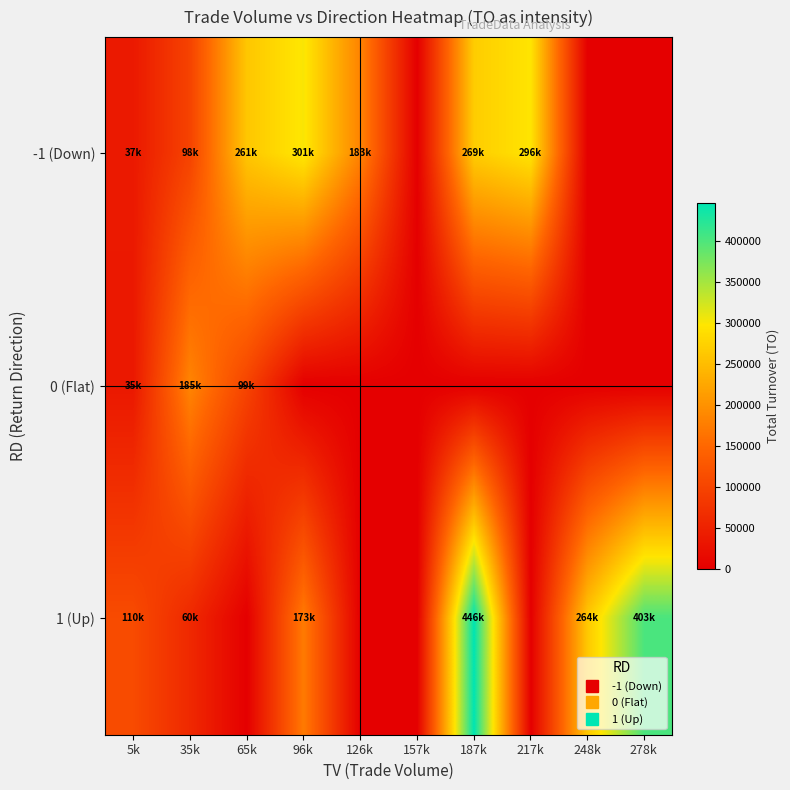

Rank the series by their maximum value, from highest to lowest.

1 (Up), -1 (Down), 0 (Flat)